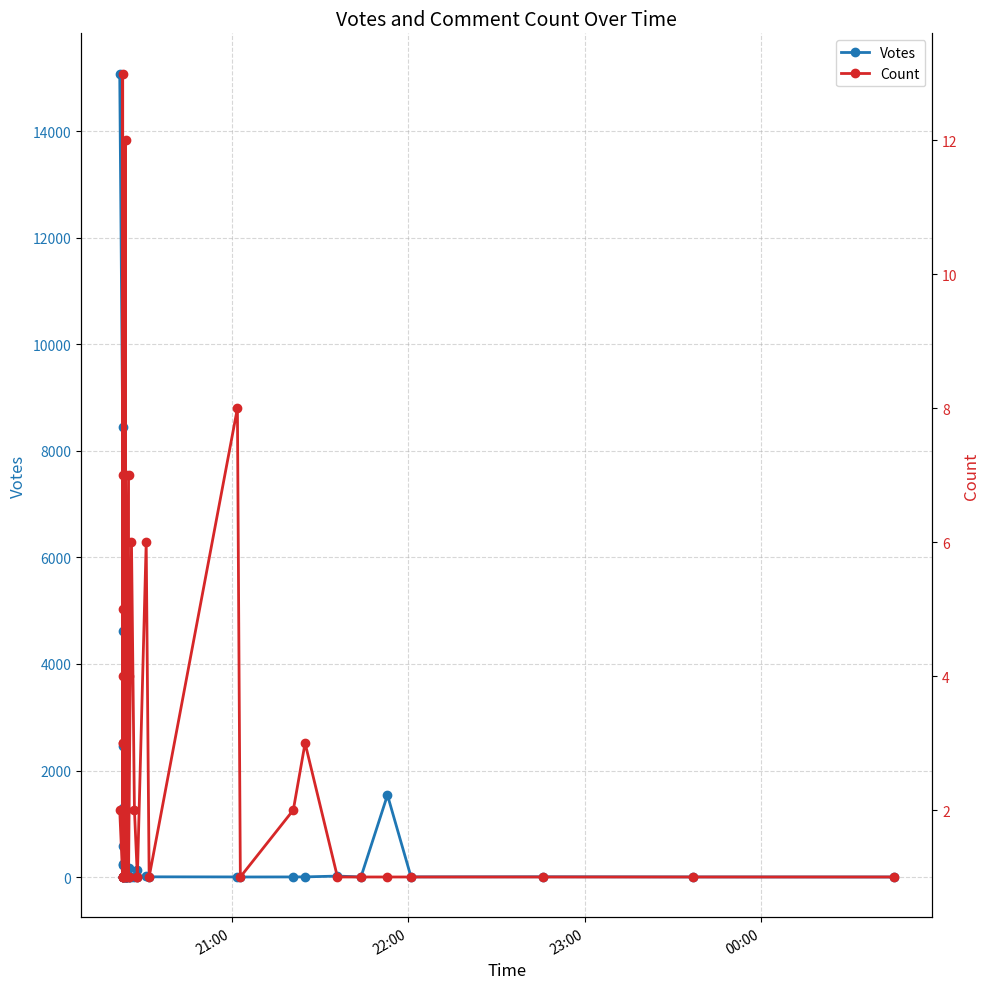

What are all the series names shown in the legend?

Votes, Count